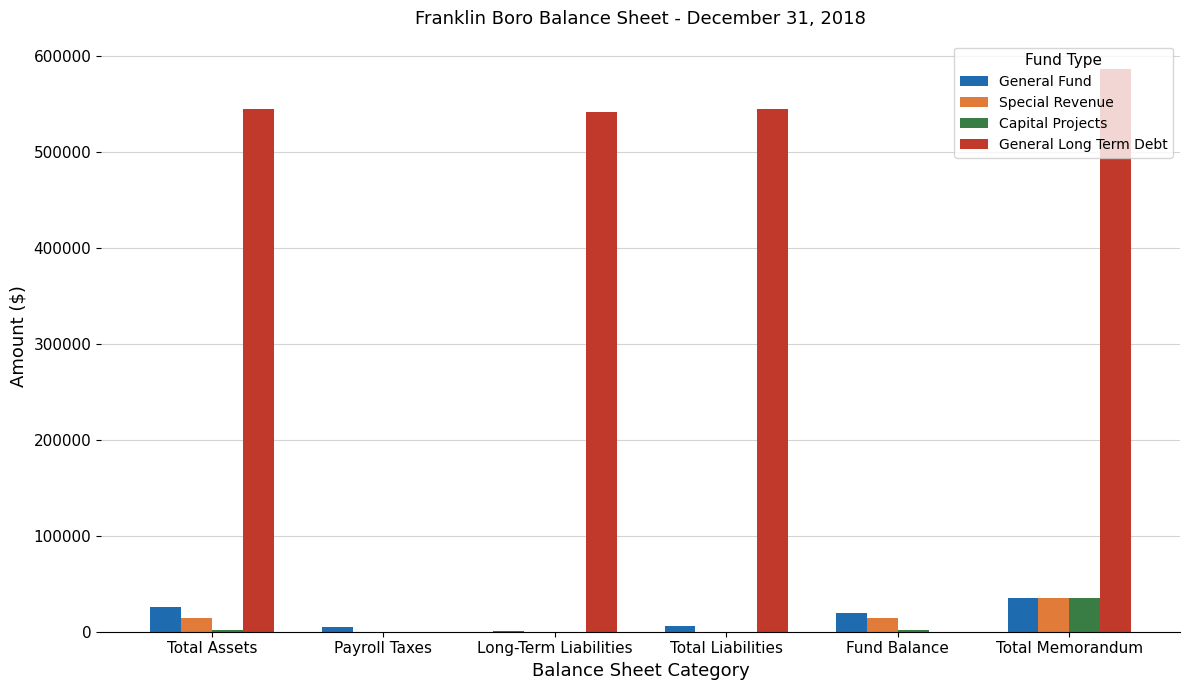

True or false: General Fund has a value of 1172 at Long-Term Liabilities.

True